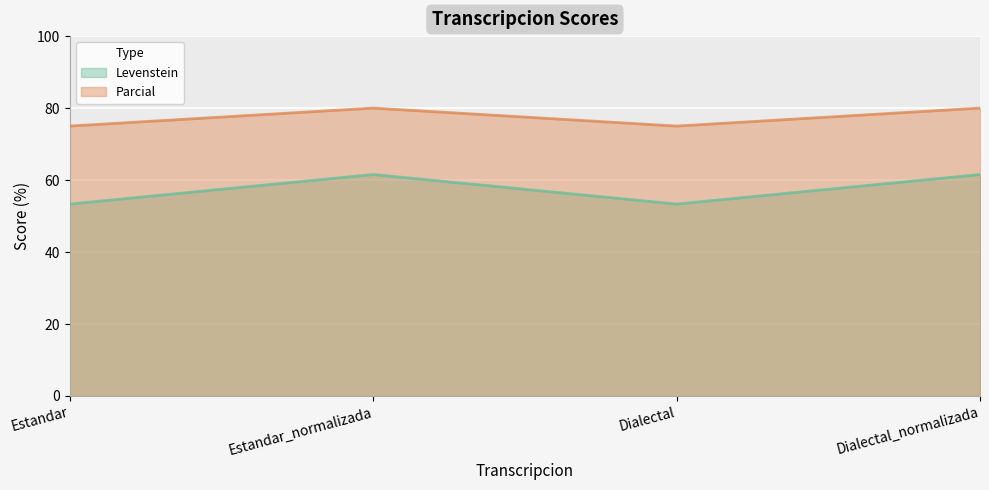

The Parcial series shows 24.8 at Estandar. True or false?

False